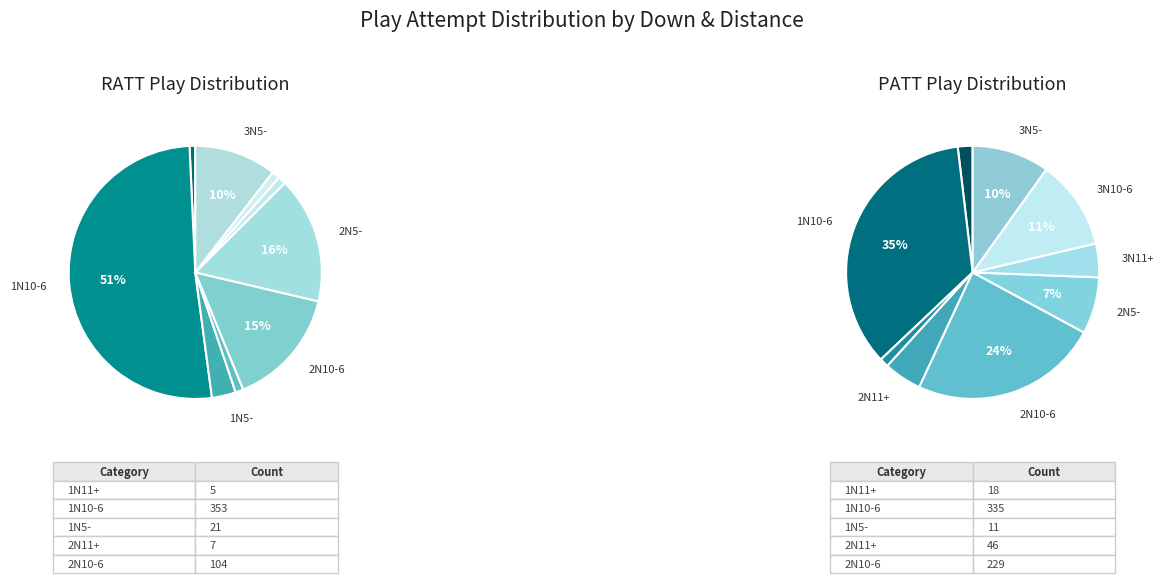

Does any single category account for the majority?

Yes